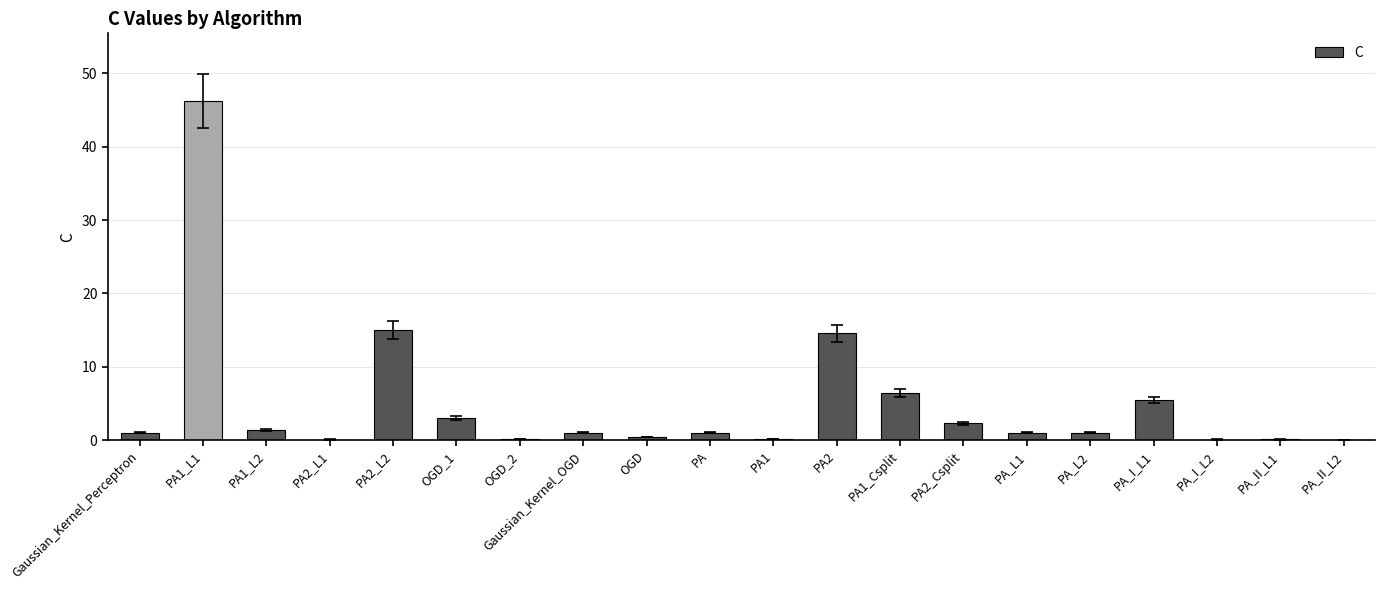

What is the sum of all values?

100.3